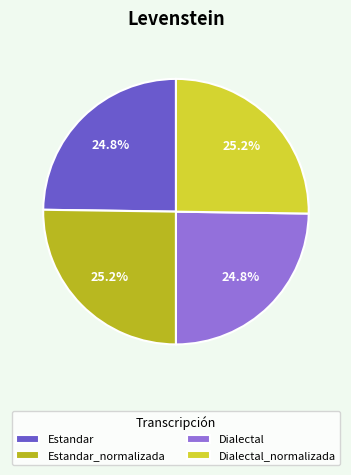

Is Estandar the majority of the pie?

No